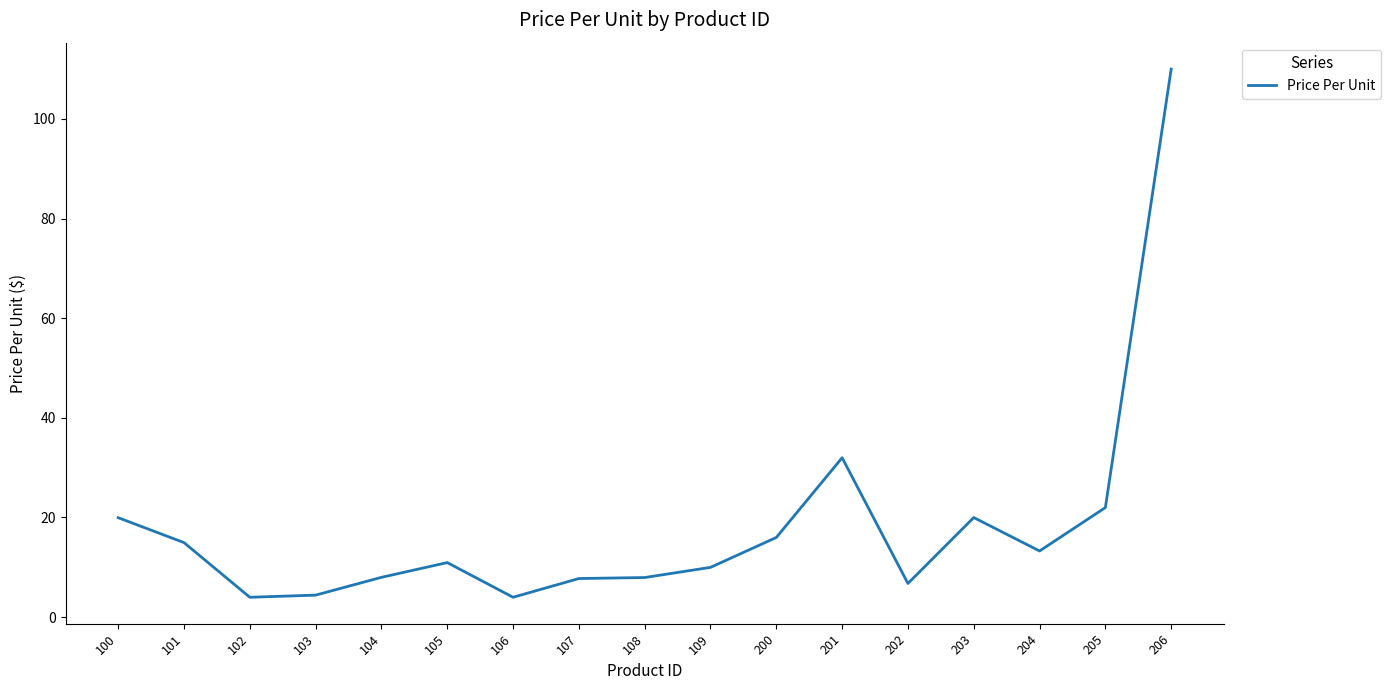

Does the chart display data point markers on the line(s)?

No